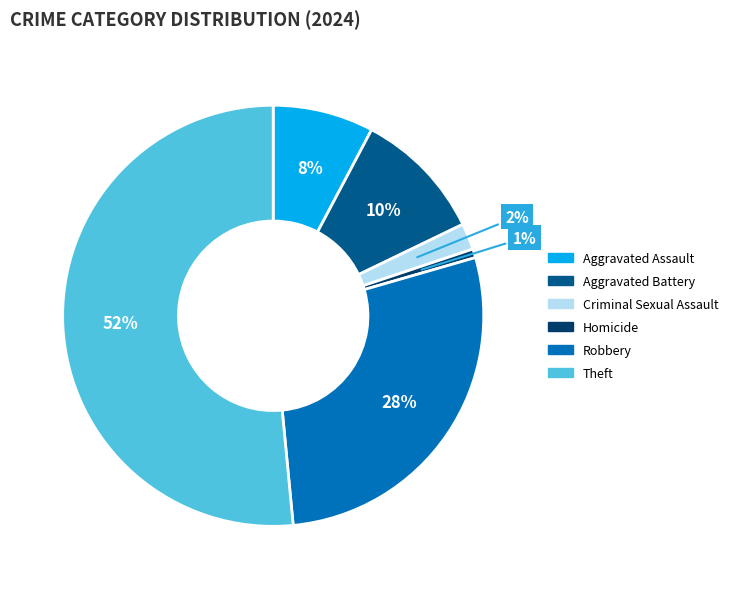

Count the number of slices in the pie.

6